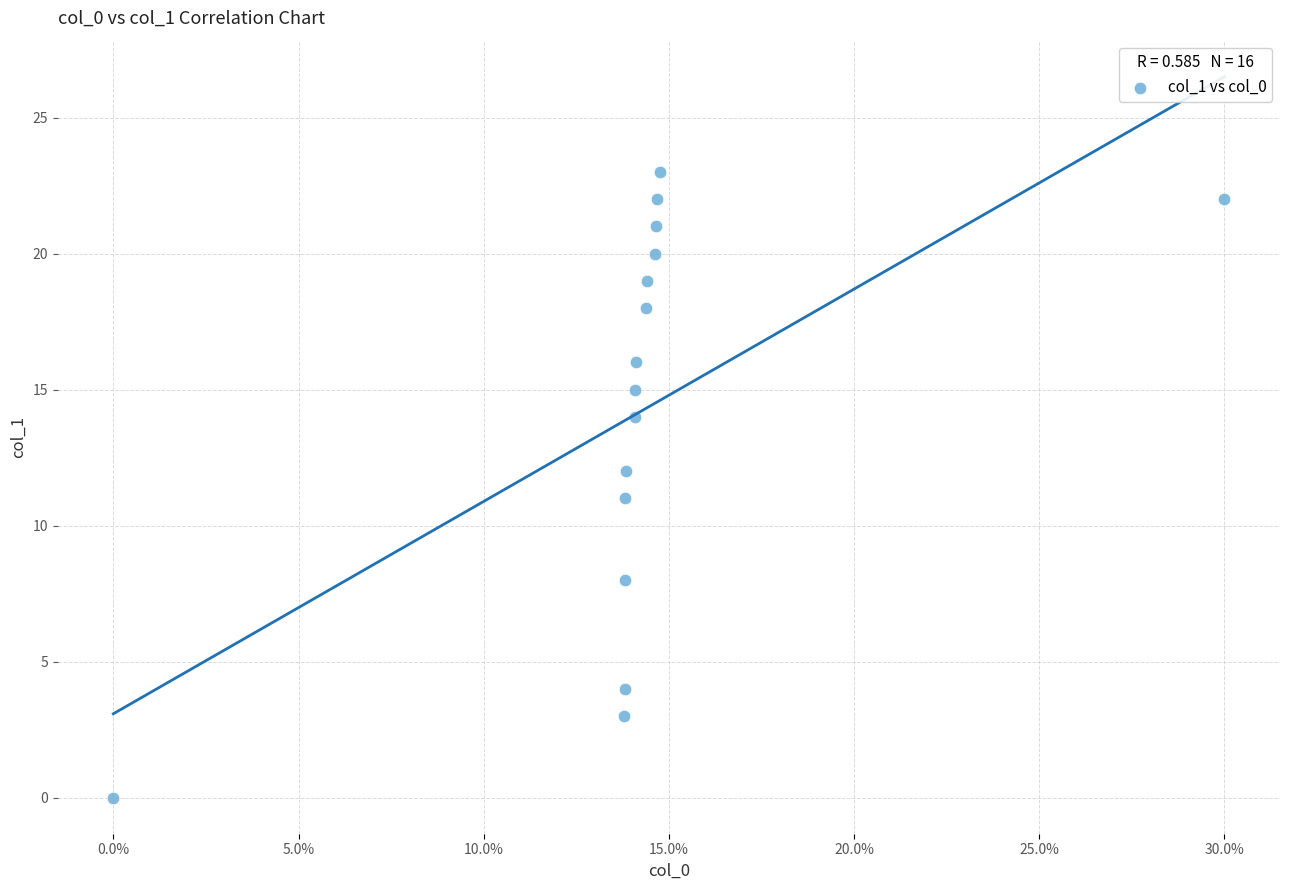

What is the range of Y values (max minus min)?

23